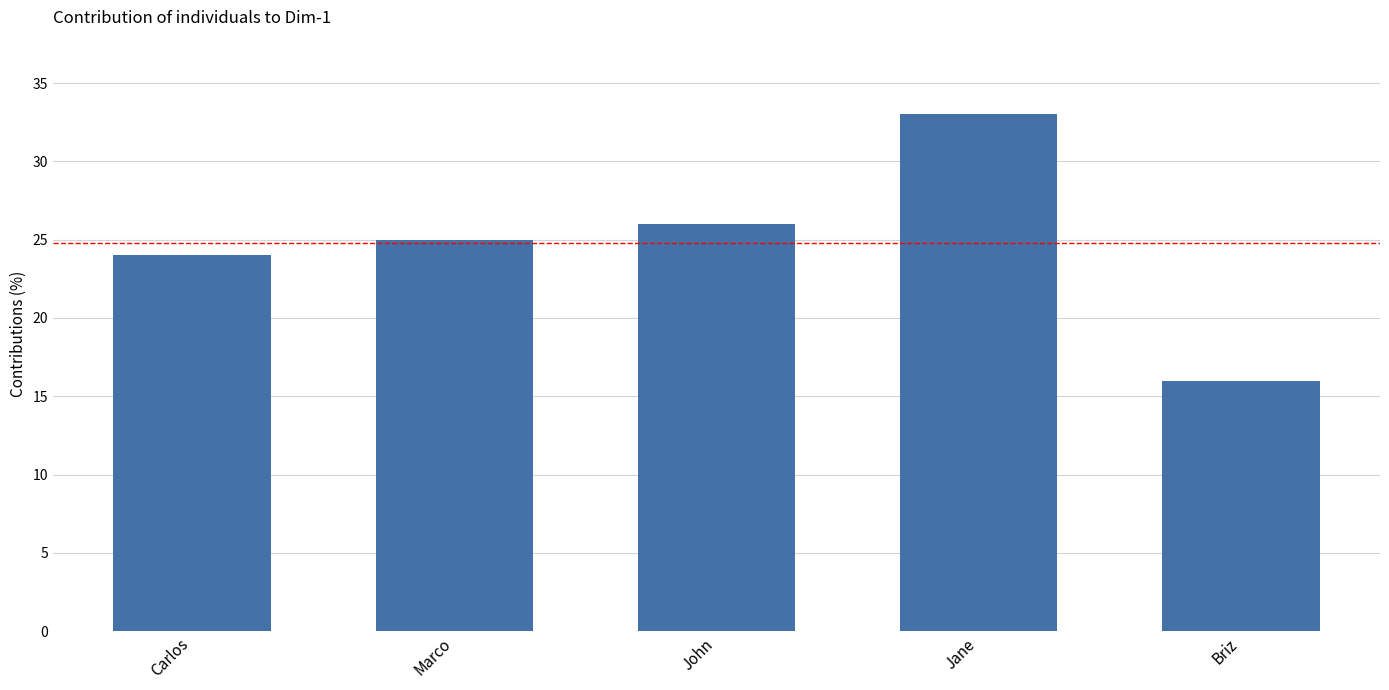

Rank the categories by value from lowest to highest.

Briz, Carlos, Marco, John, Jane